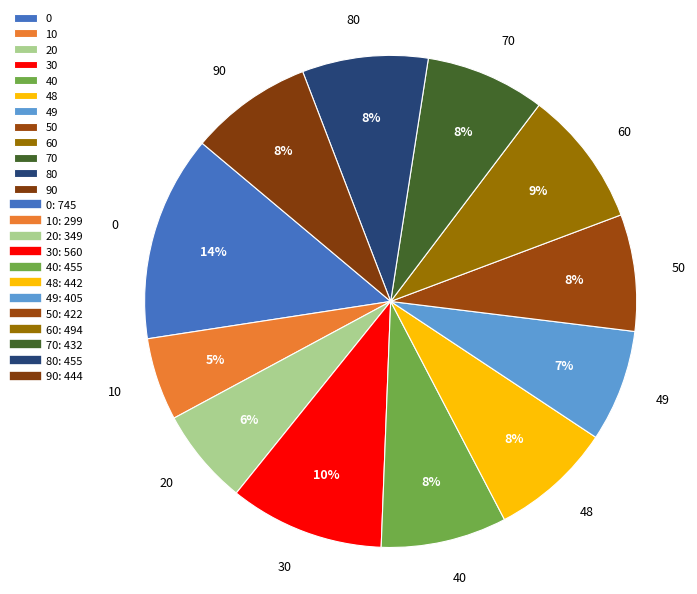

Count the number of slices in the pie.

12